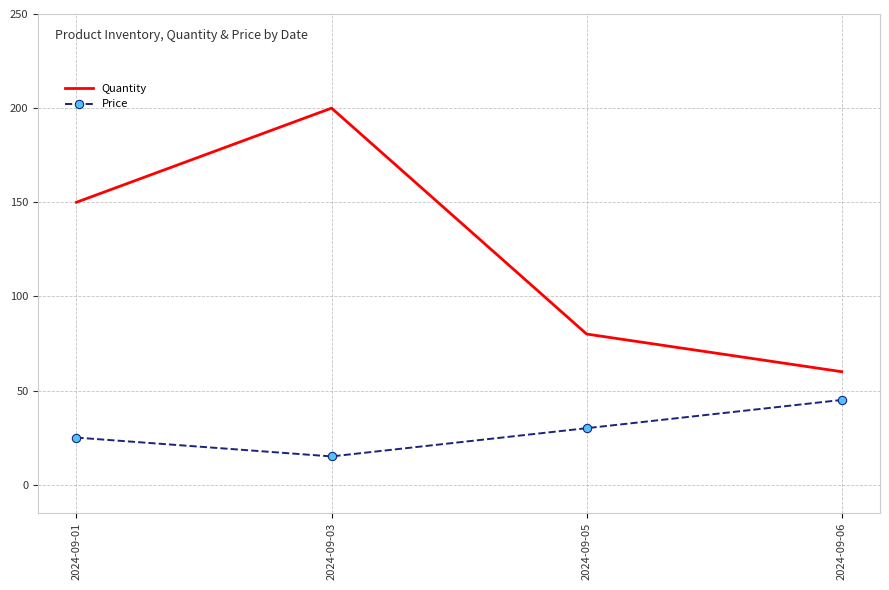

Reading left to right, extract all data points from this chart.

Quantity: 2024-09-01=150	2024-09-03=200	2024-09-05=80	2024-09-06=60
Price: 2024-09-01=25	2024-09-03=15	2024-09-05=30	2024-09-06=45